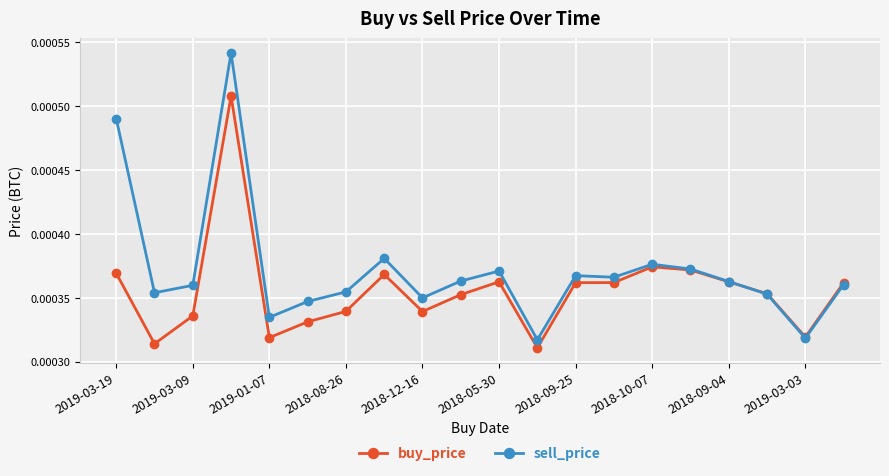

After their last crossing, which series has the higher values: buy_price or sell_price?

buy_price